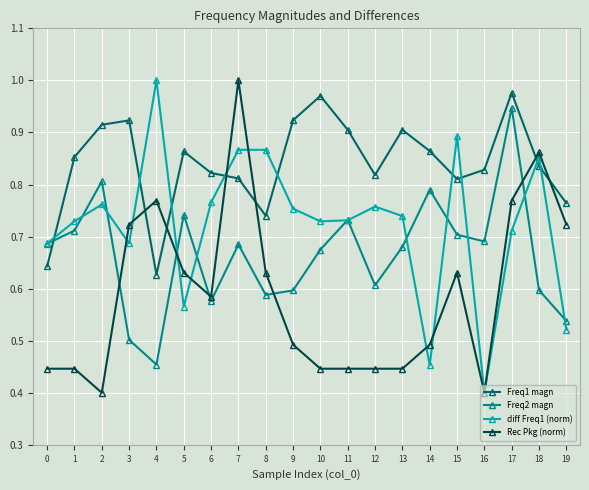

Between 1 and 7, which series saw the biggest shift?

Rec Pkg (norm)